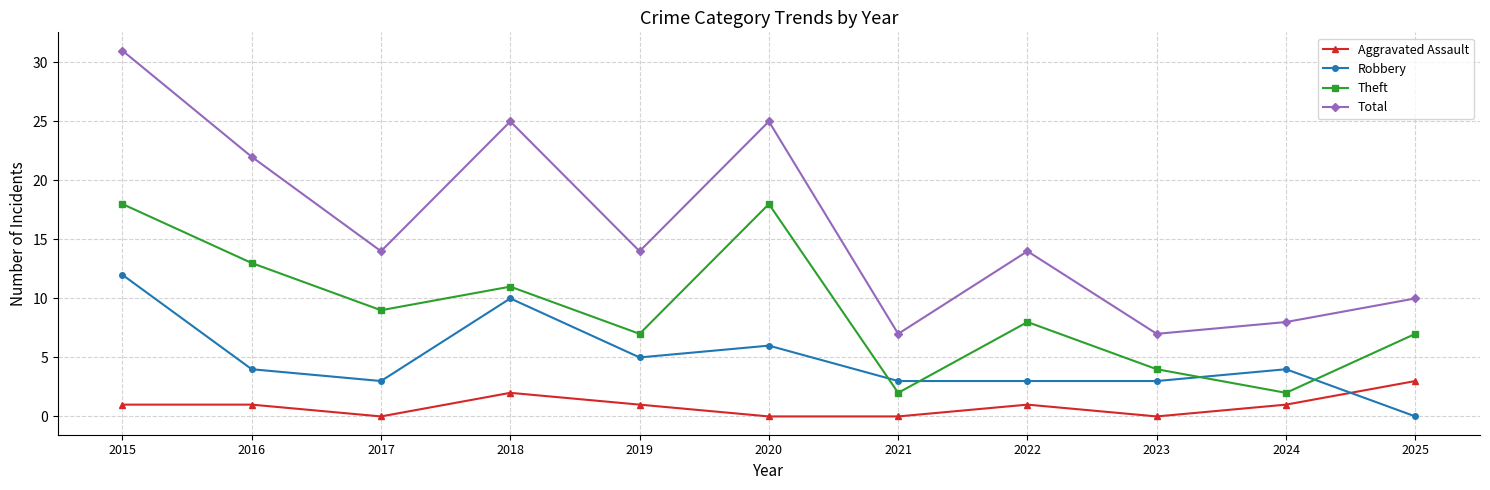

Which series has the largest total across all categories?

Total